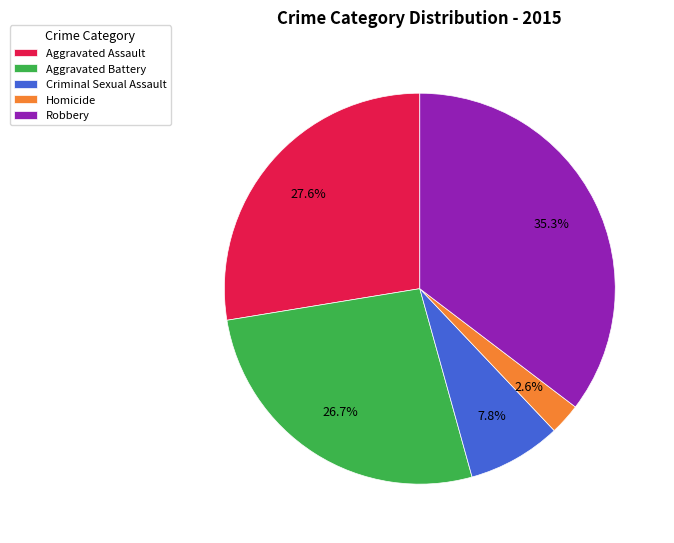

To the nearest percent, what percentage of the pie is Aggravated Battery?

27%